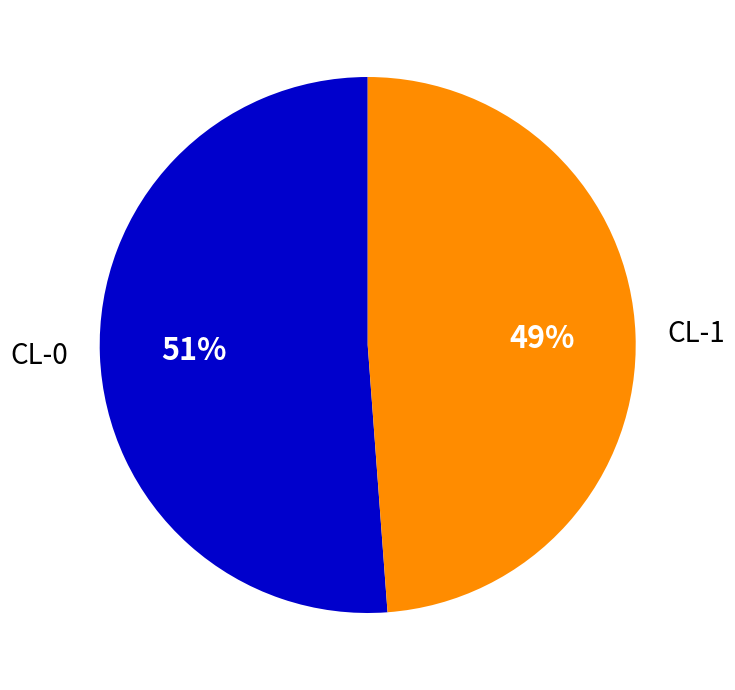

What percentage is the CL-0 slice, to the nearest percent?

51%